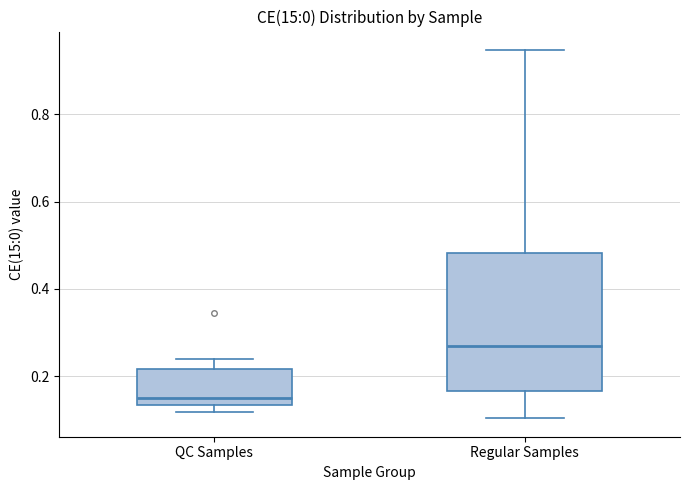

Comparing the boxes themselves (not the whiskers), which one is the tallest?

Regular Samples